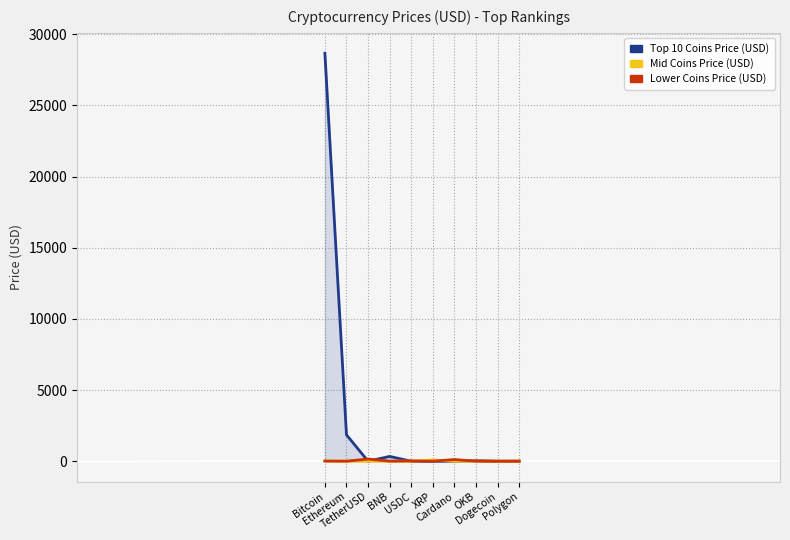

Which series has the largest total across all categories?

Top 10 Coins Price (USD)